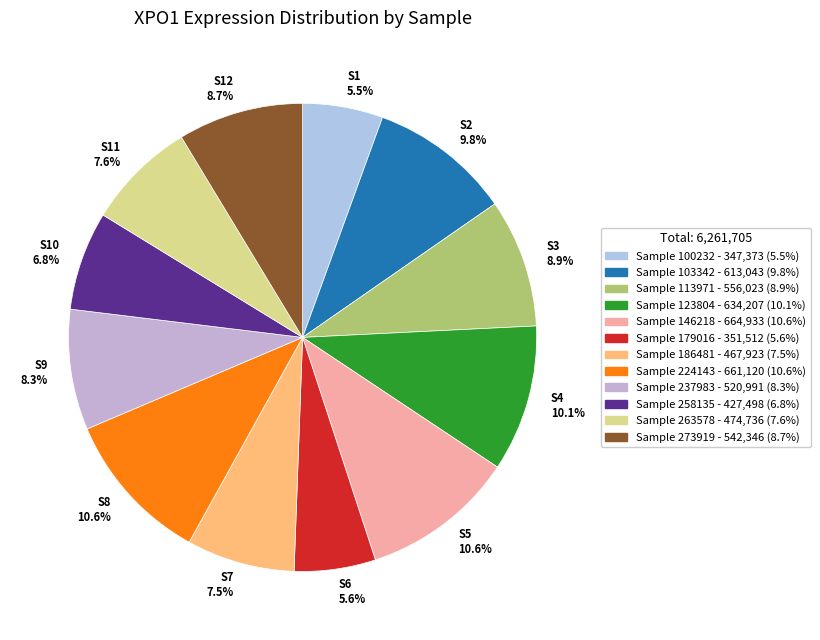

Approximately how many times larger is the value at S12 8.7% compared to S1 5.5%?

1.6